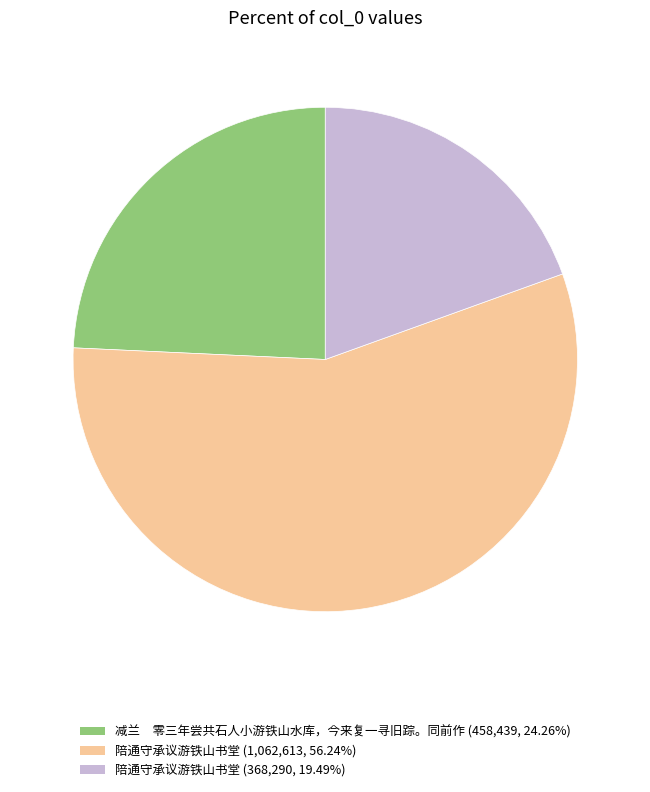

Combined, do 陪通守承议游铁山书堂 (368,290, 19.49%) and 减兰 零三年尝共石人小游铁山水库，今来复一寻旧踪。同前作 (458,439, 24.26%) account for over 50%?

No